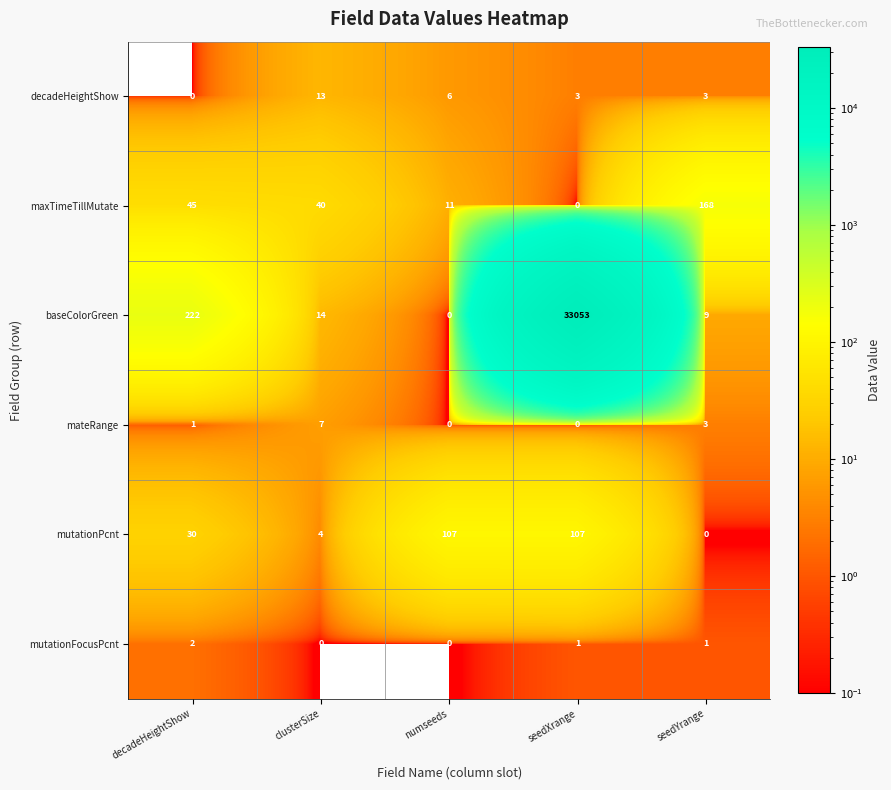

List the series in order of their peak value, lowest first.

mutationFocusPcnt, mateRange, decadeHeightShow, mutationPcnt, maxTimeTillMutate, baseColorGreen